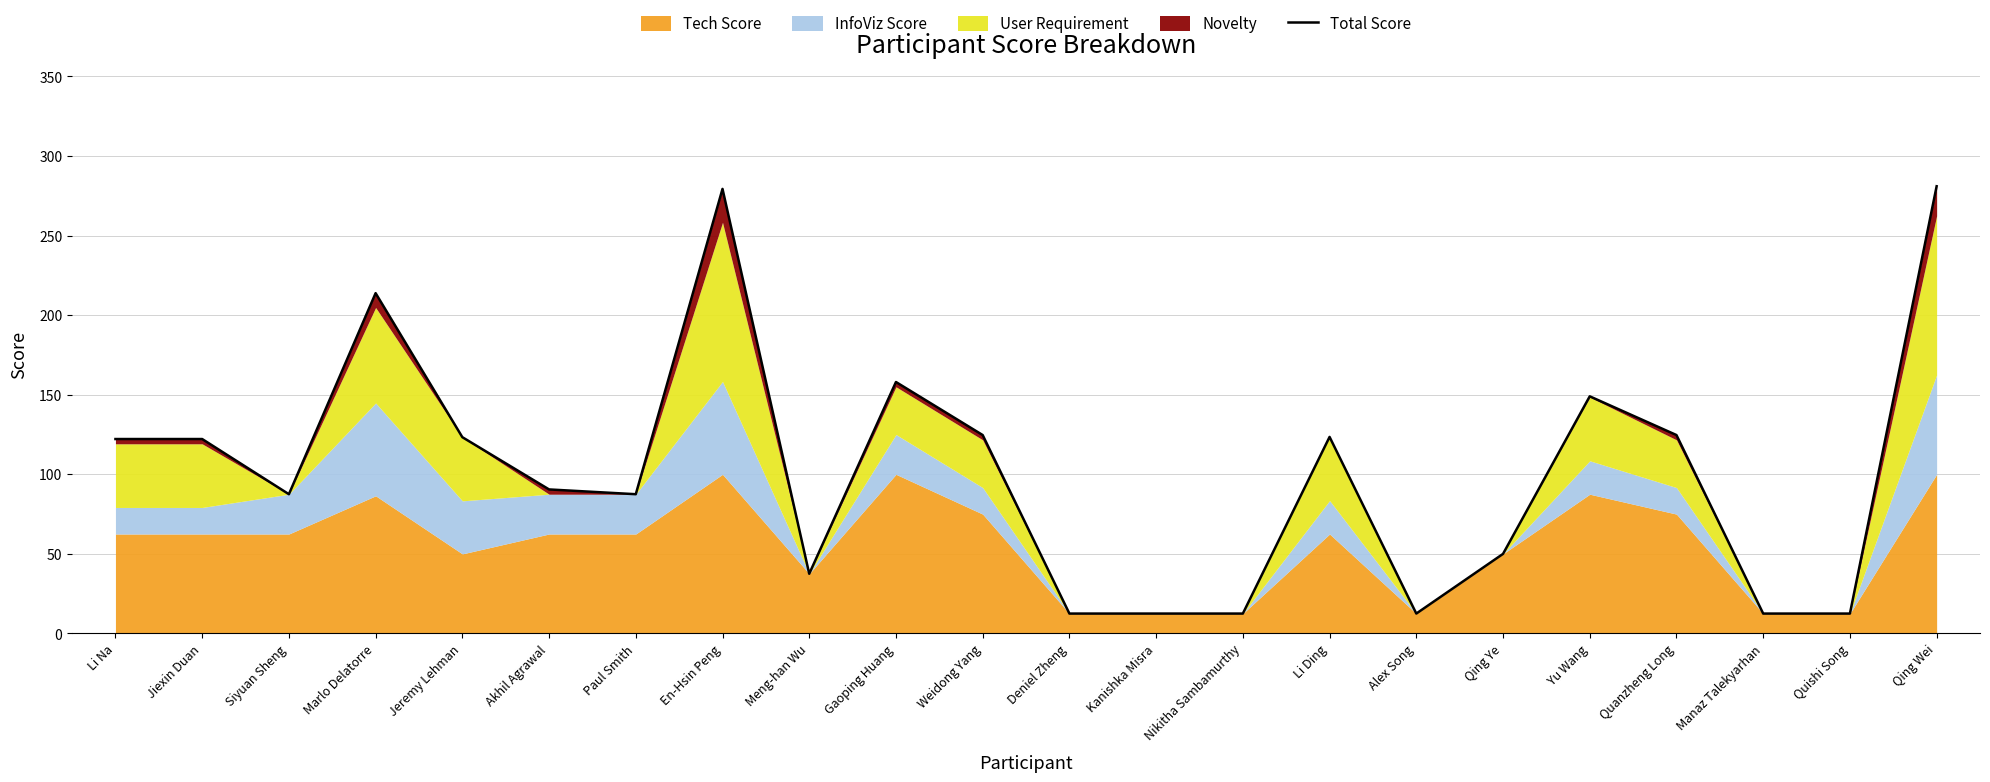

Does the chart have visible grid lines?

Yes